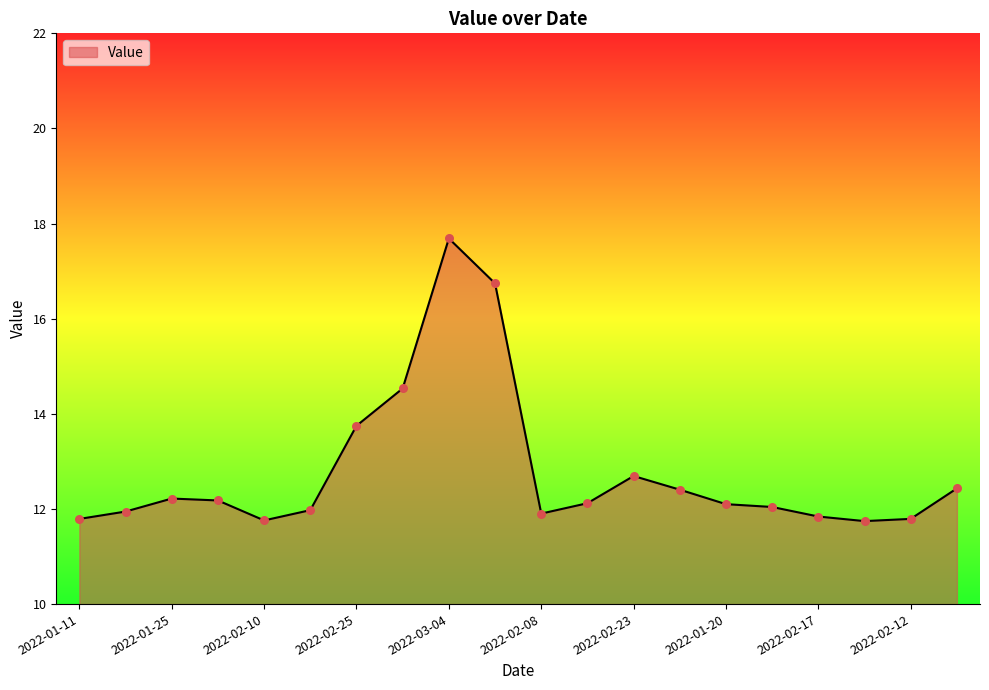

What is the maximum value shown in the chart?

17.7